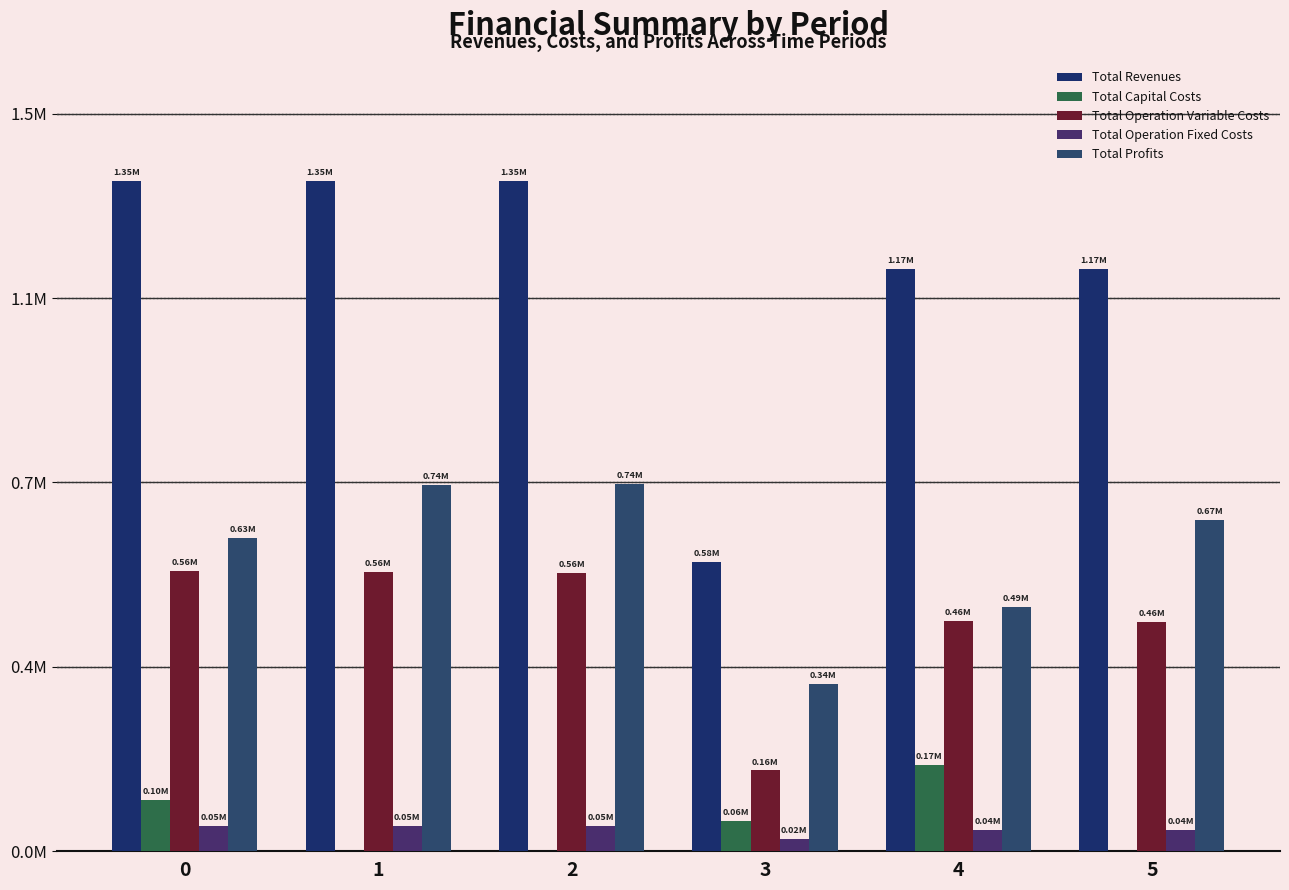

Does the chart contain stacked bars?

No